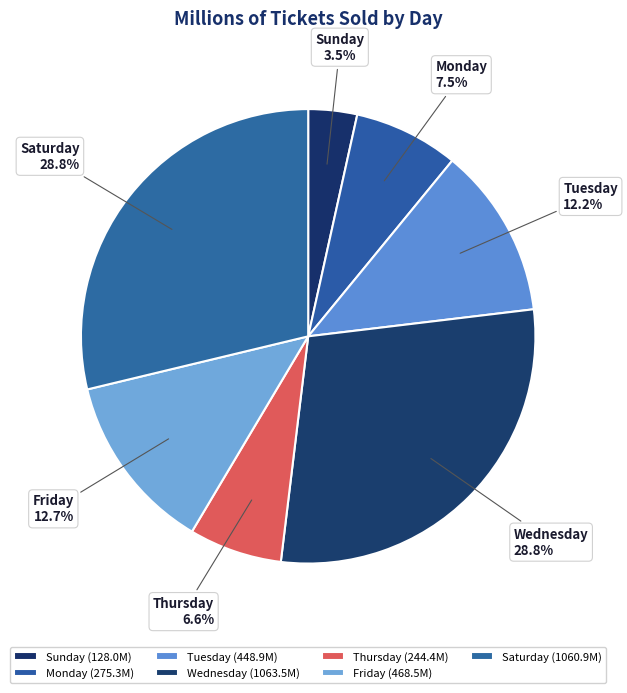

Does Saturday account for over 50% of the chart?

No